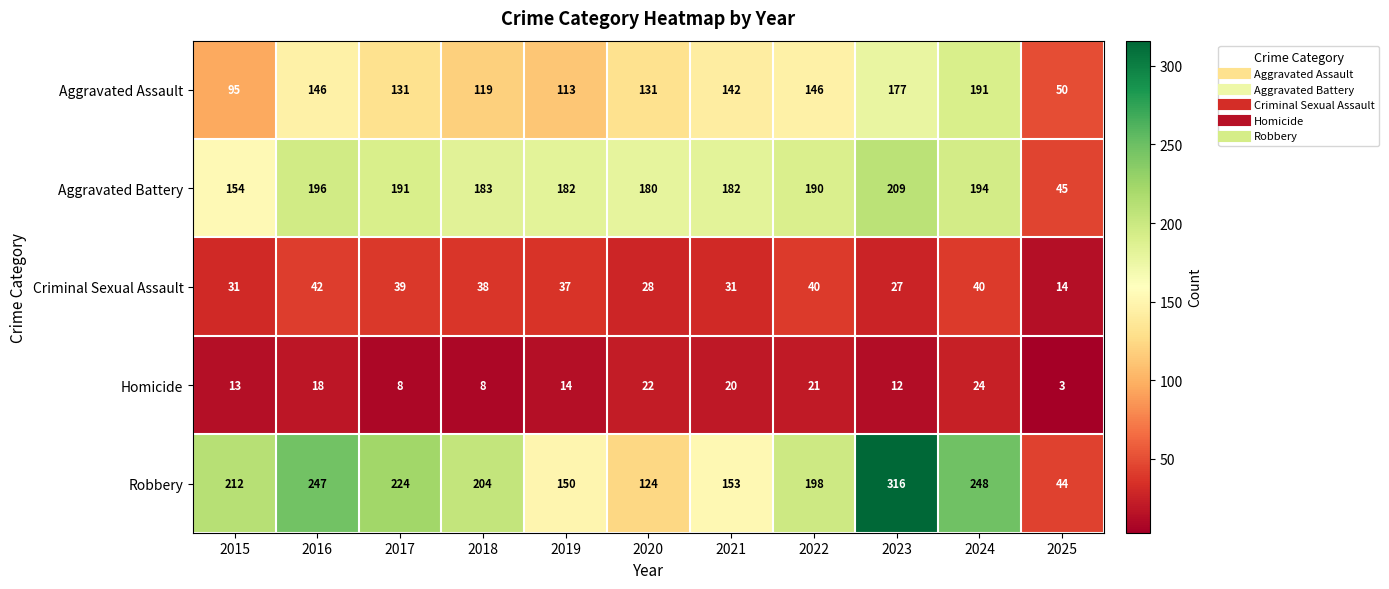

Which label corresponds to the smallest value in the chart?

2025